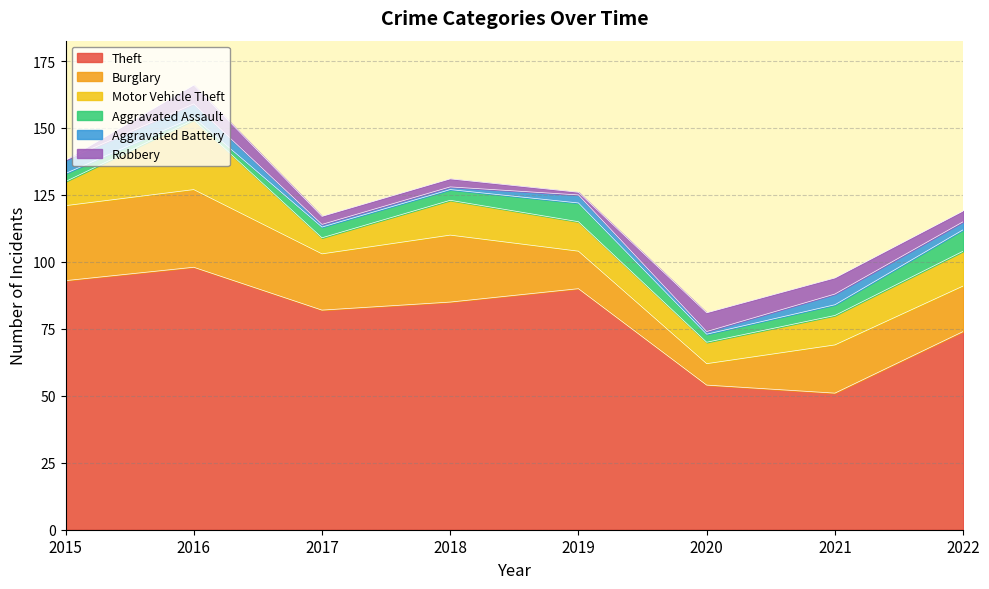

Where does the Motor Vehicle Theft series first go above 11?

2016